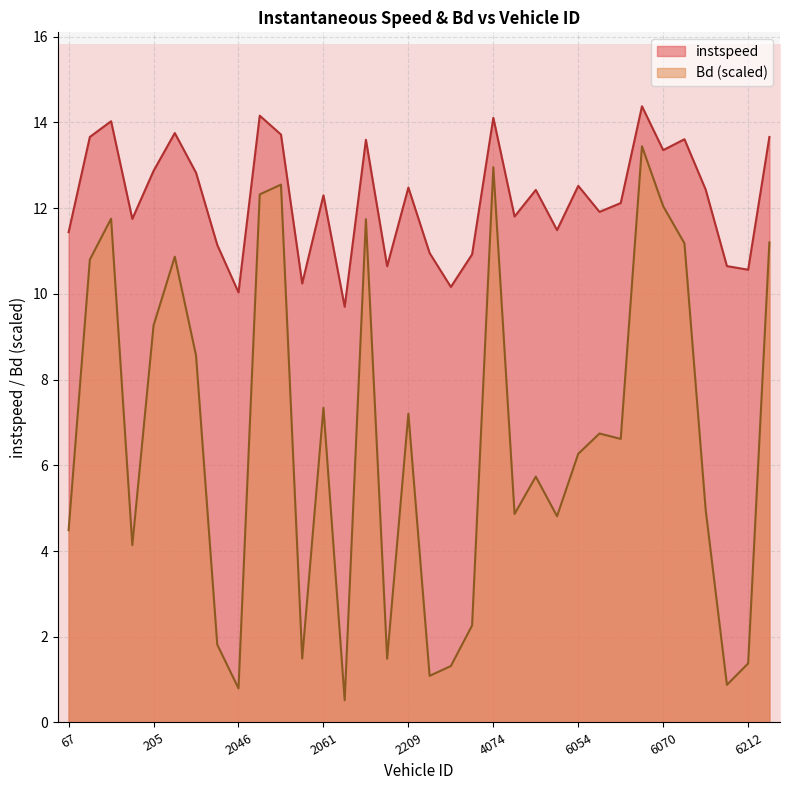

At which label does instspeed first exceed 12?

69.0